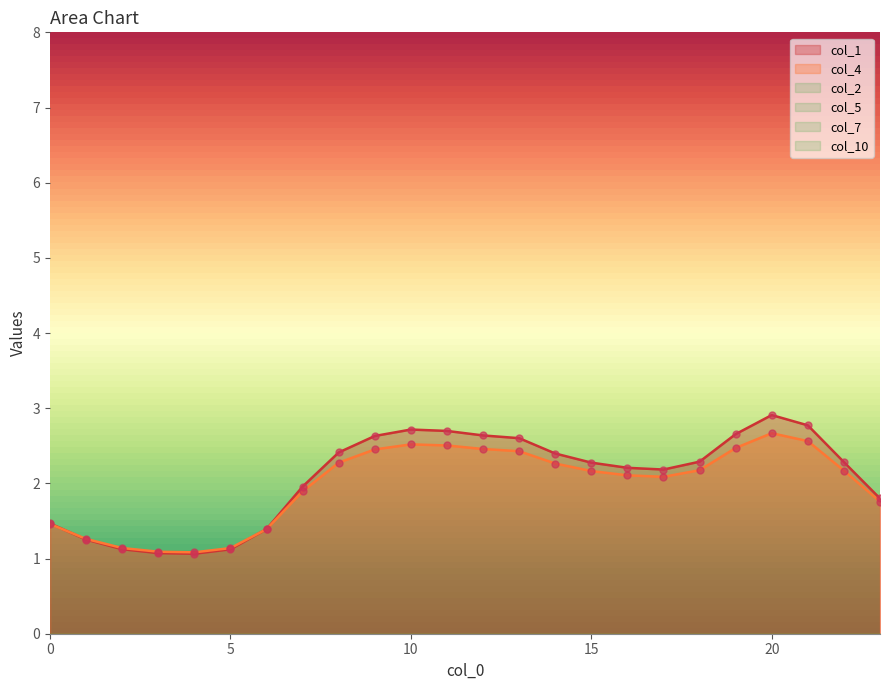

Between 9 and 4, which is larger?

9